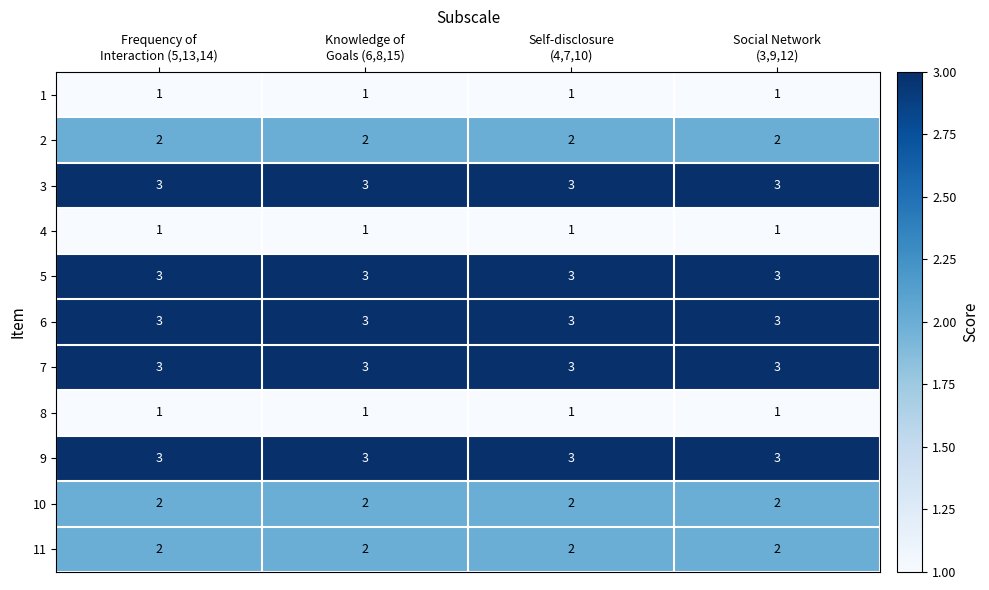

What is the sum of all 7 values?

12